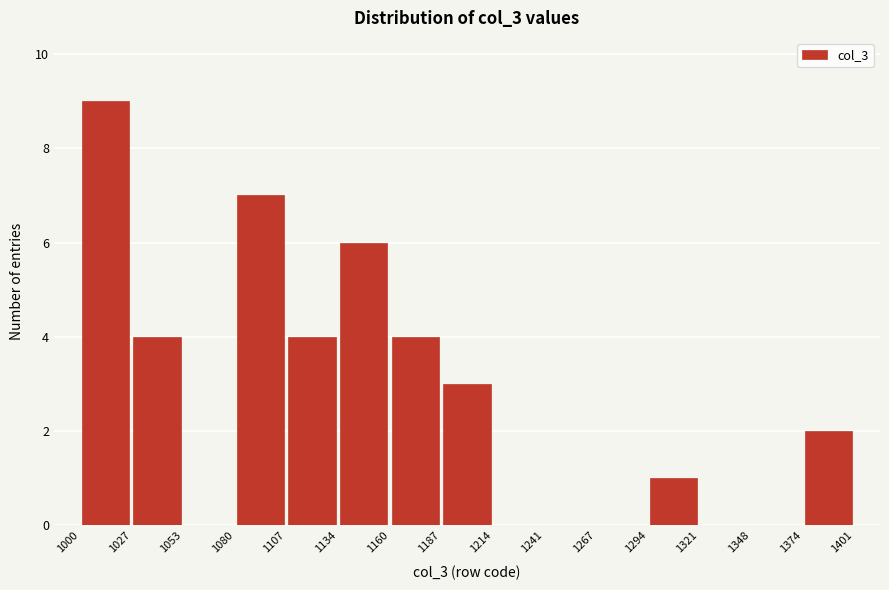

Reading left to right, list every bar in this chart as the range it spans on the x-axis followed by its height. The values are not printed on the chart, so give them approximately, as read against the axis.

1000 to 1027: 9
1027 to 1053: 4
1053 to 1080: 0
1080 to 1107: 7
1107 to 1134: 4
1134 to 1160: 6
1160 to 1187: 4
1187 to 1214: 3
1214 to 1241: 0
1241 to 1267: 0
1267 to 1294: 0
1294 to 1321: 1
1321 to 1348: 0
1348 to 1374: 0
1374 to 1401: 2